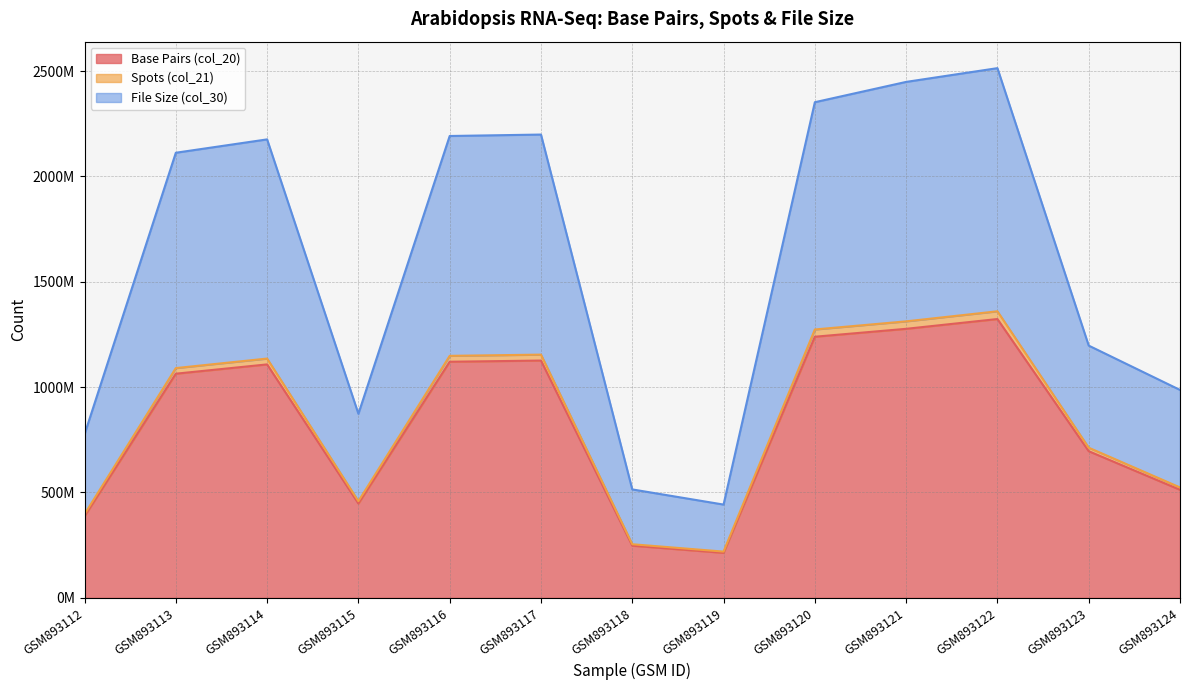

Is it true that File Size (col_30) equals 514667541 at GSM893118?

True